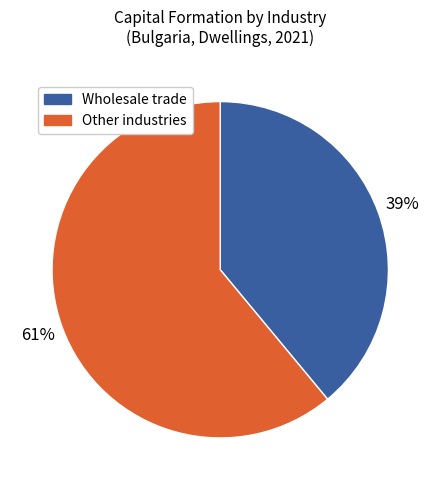

To the nearest percent, what is the average slice percentage?

50%